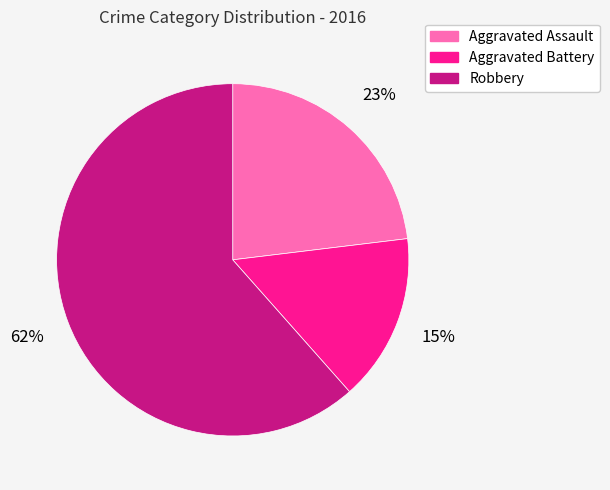

To the nearest percent, what is the combined percentage of Aggravated Battery and Aggravated Assault?

38%